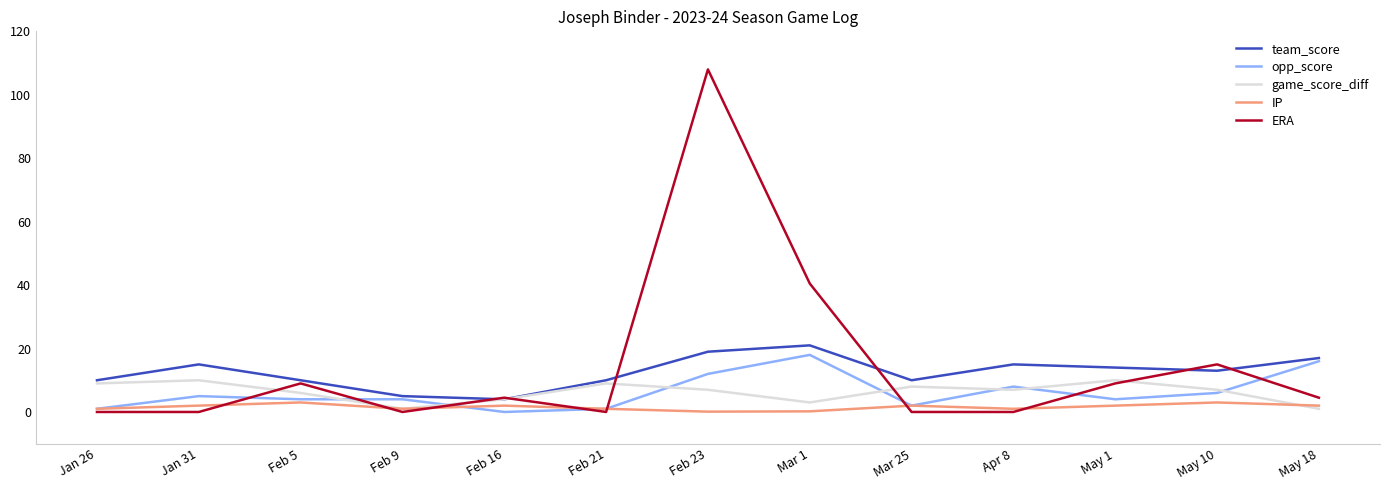

Is it true that IP equals 2.0 at Jan 31?

True